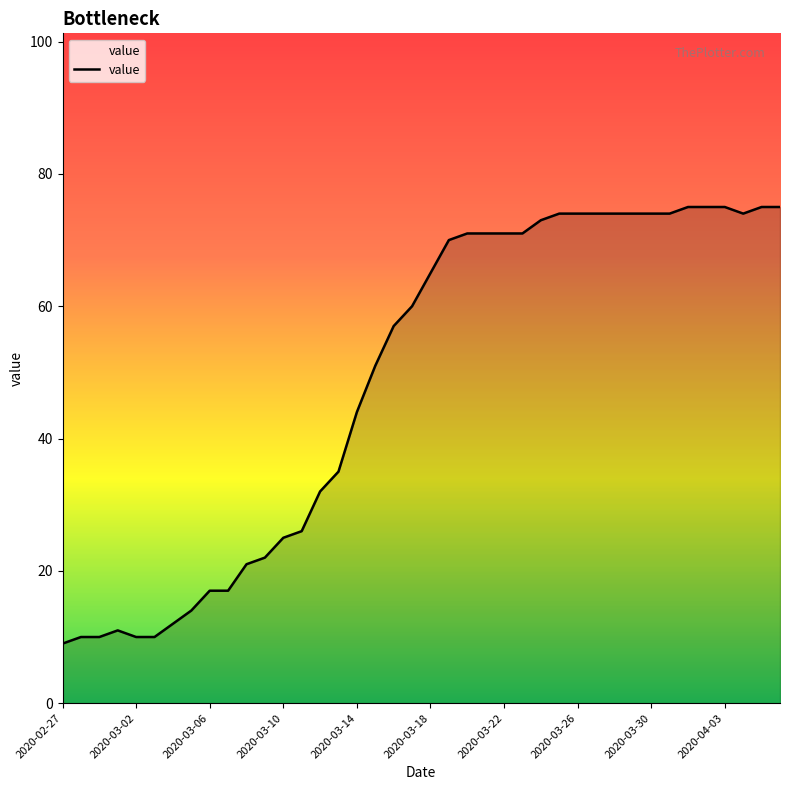

What is the difference between the maximum and minimum values?

66